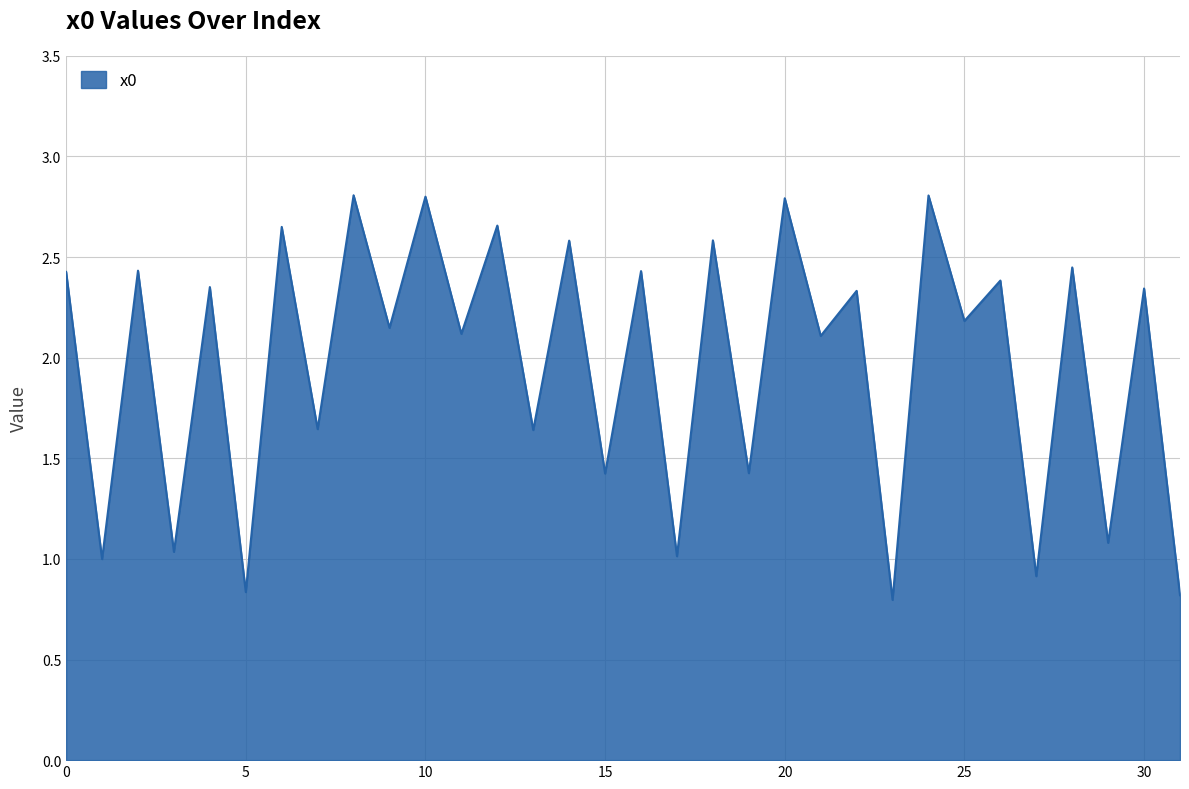

What is the greatest value displayed?

2.8